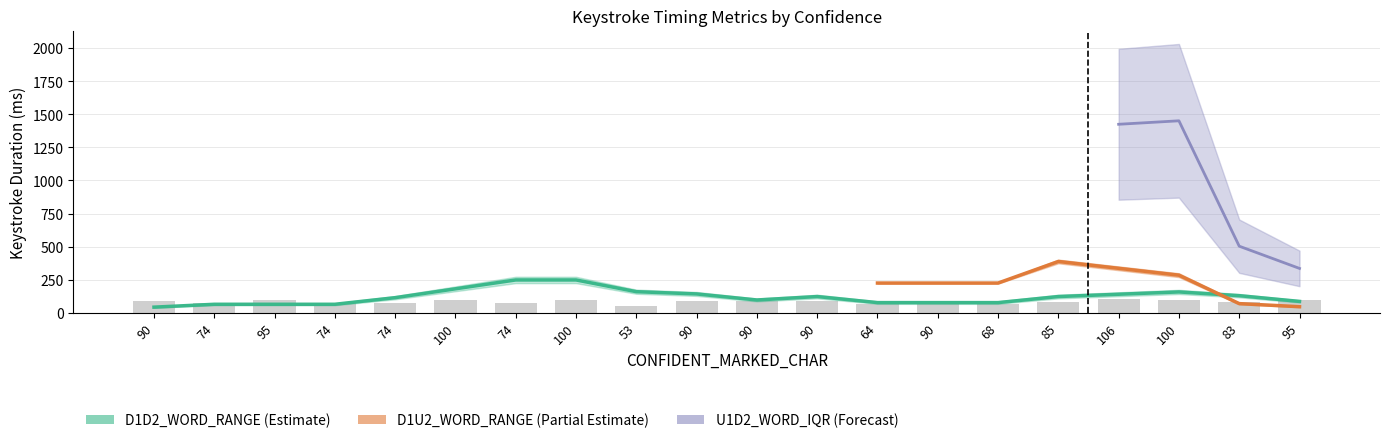

At which category is the sum across all series the highest?

106